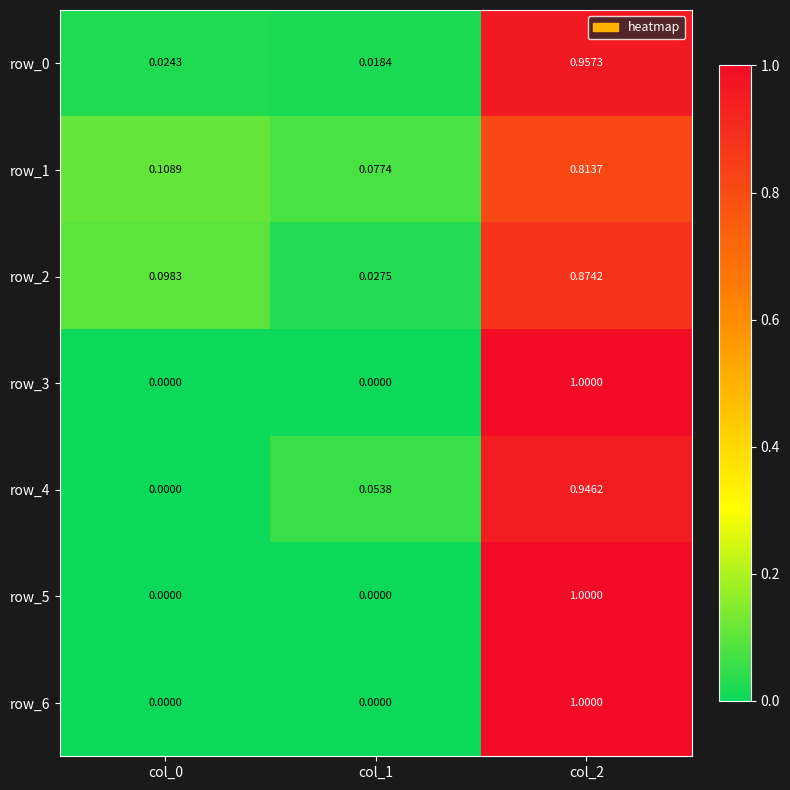

Is the value of row_1 at col_2 greater than the value of row_4 at col_1?

Yes